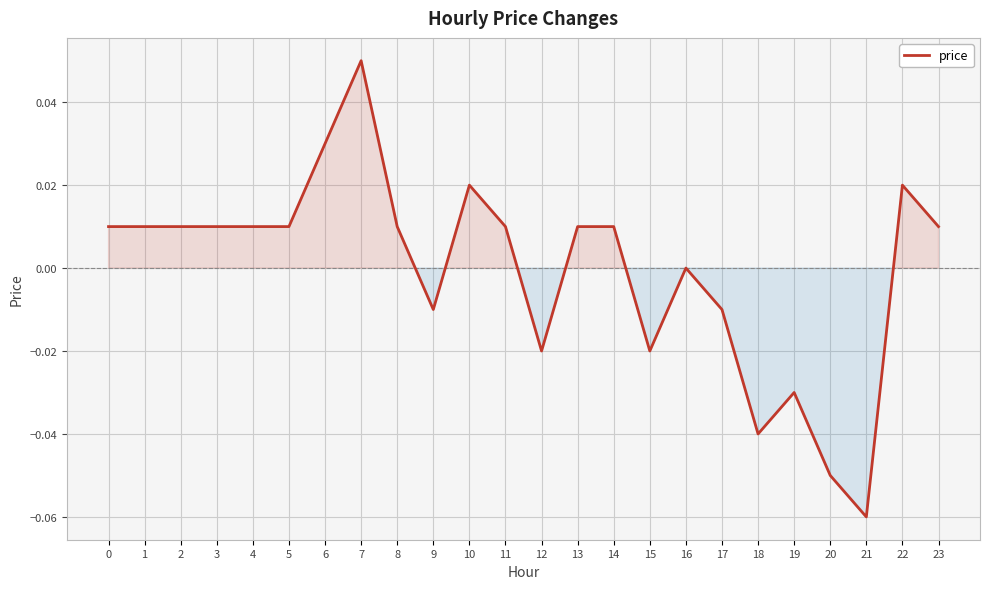

Between 2 and 22, which is larger?

22